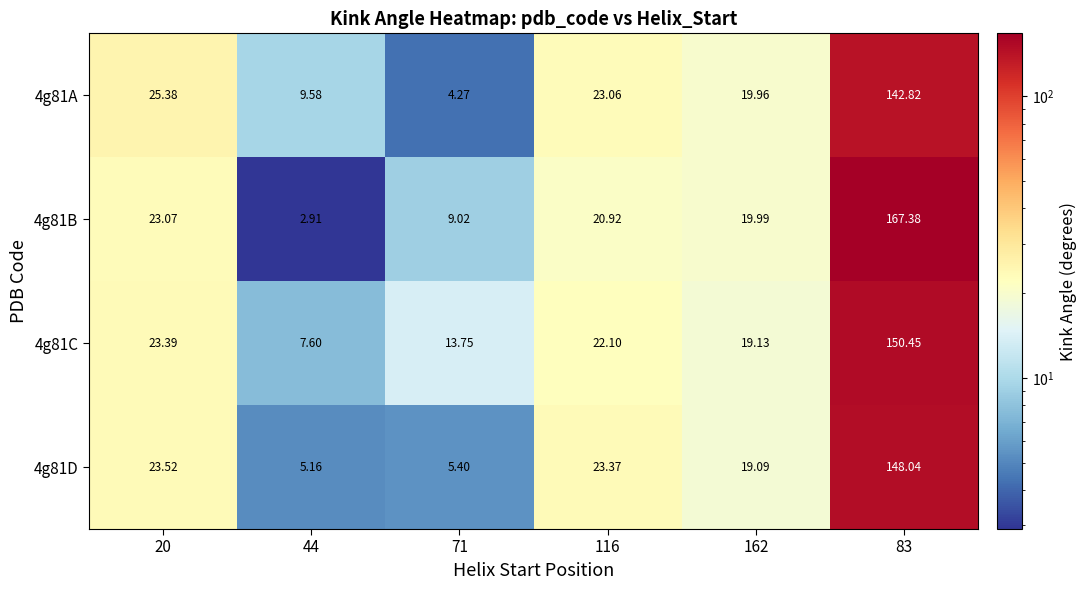

What is the difference between the highest and lowest values at 71?

9.5